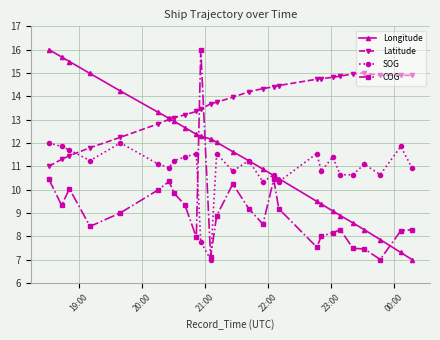

True or false: Longitude has more than 1 points higher than both neighbors.

False